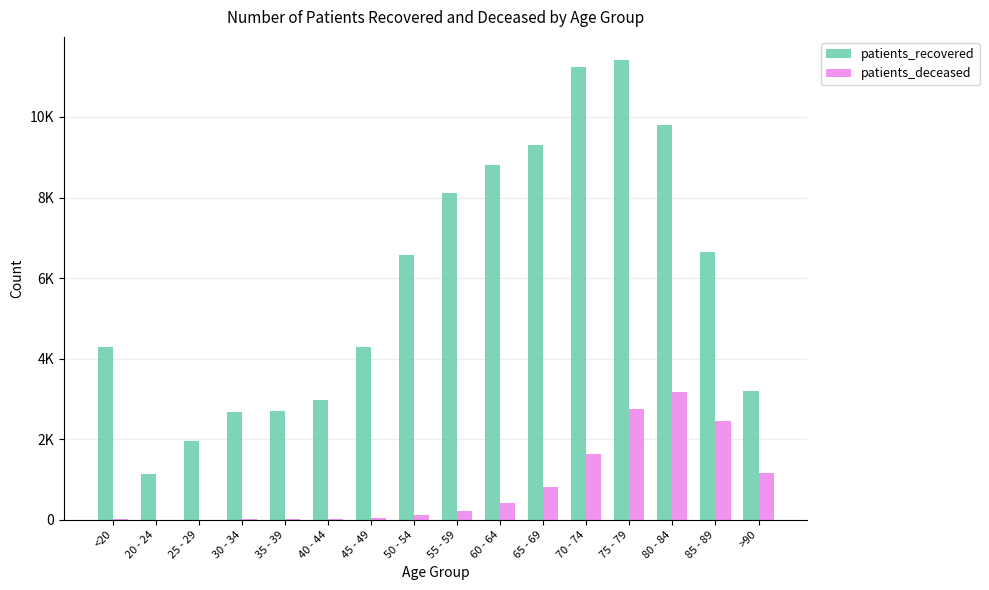

Are the bars grouped side by side (vs. stacked)?

Yes